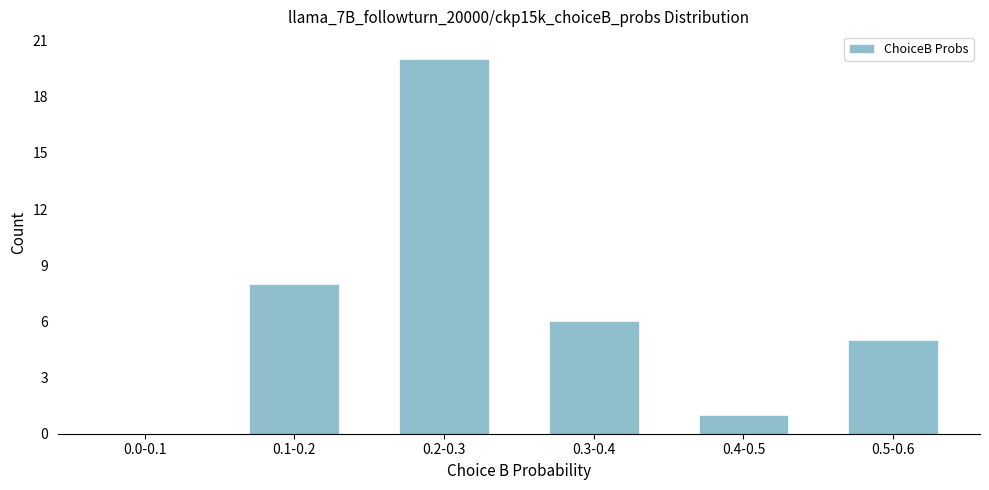

Reading left to right, transcribe all the data shown in this chart.

0.0-0.1=0	0.1-0.2=8	0.2-0.3=20	0.3-0.4=6	0.4-0.5=1	0.5-0.6=5